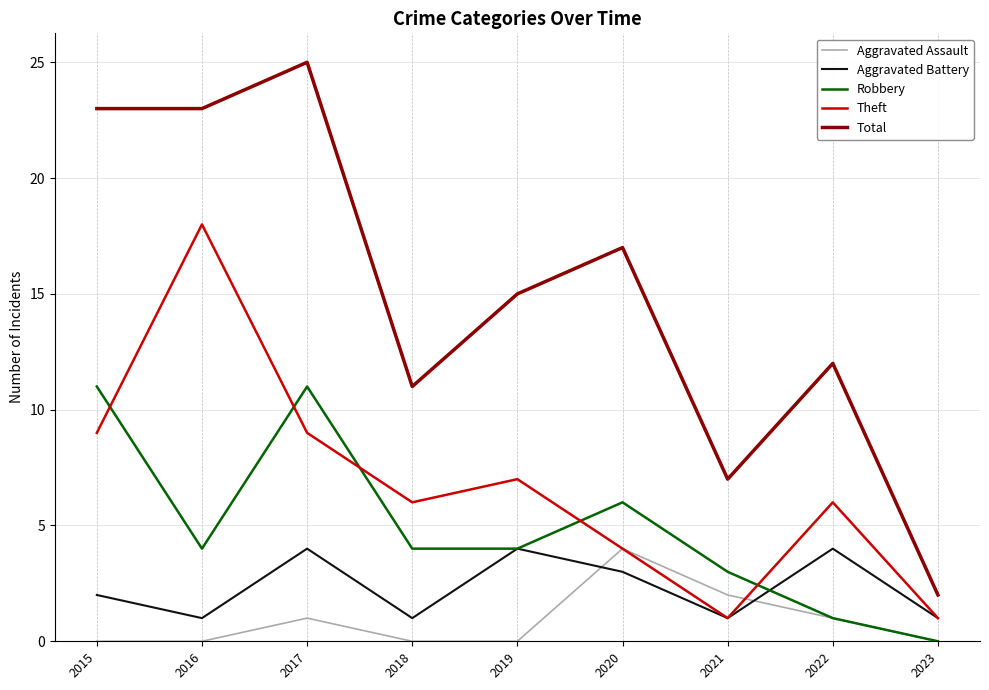

How many series are shown in this chart?

5